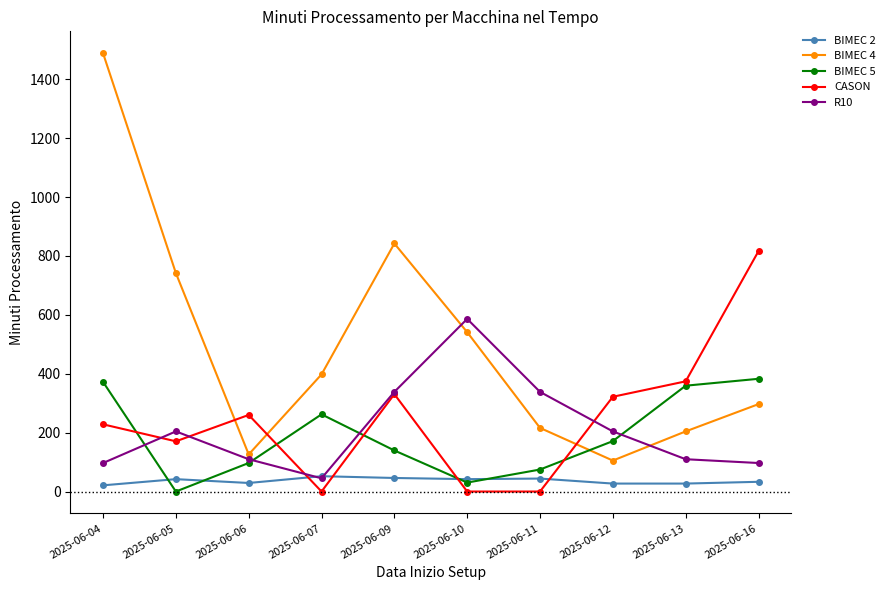

What is the average value of the R10 series?

212.9